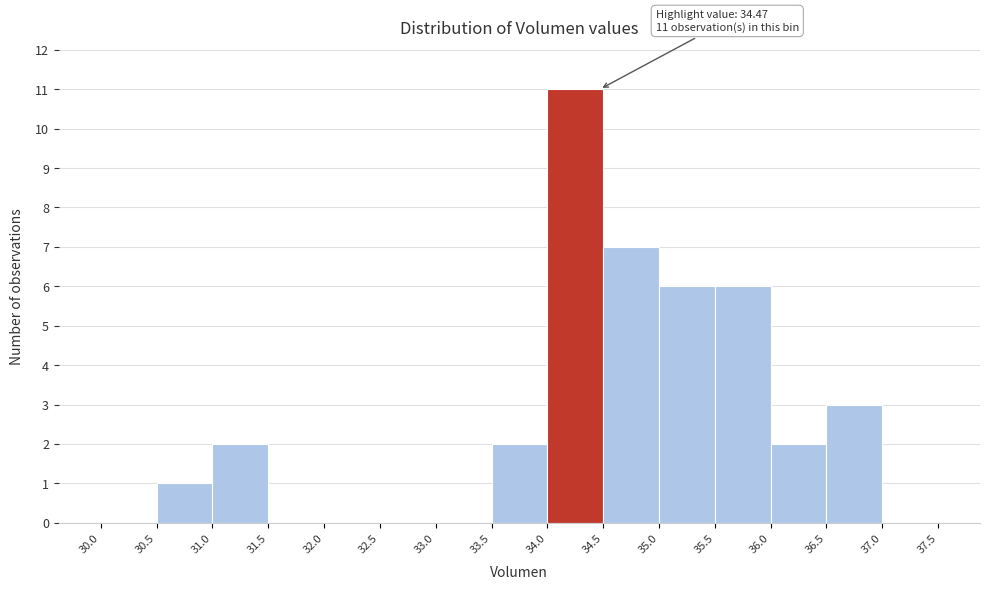

Which range on the x-axis has the tallest bar?

34.0 to 34.5